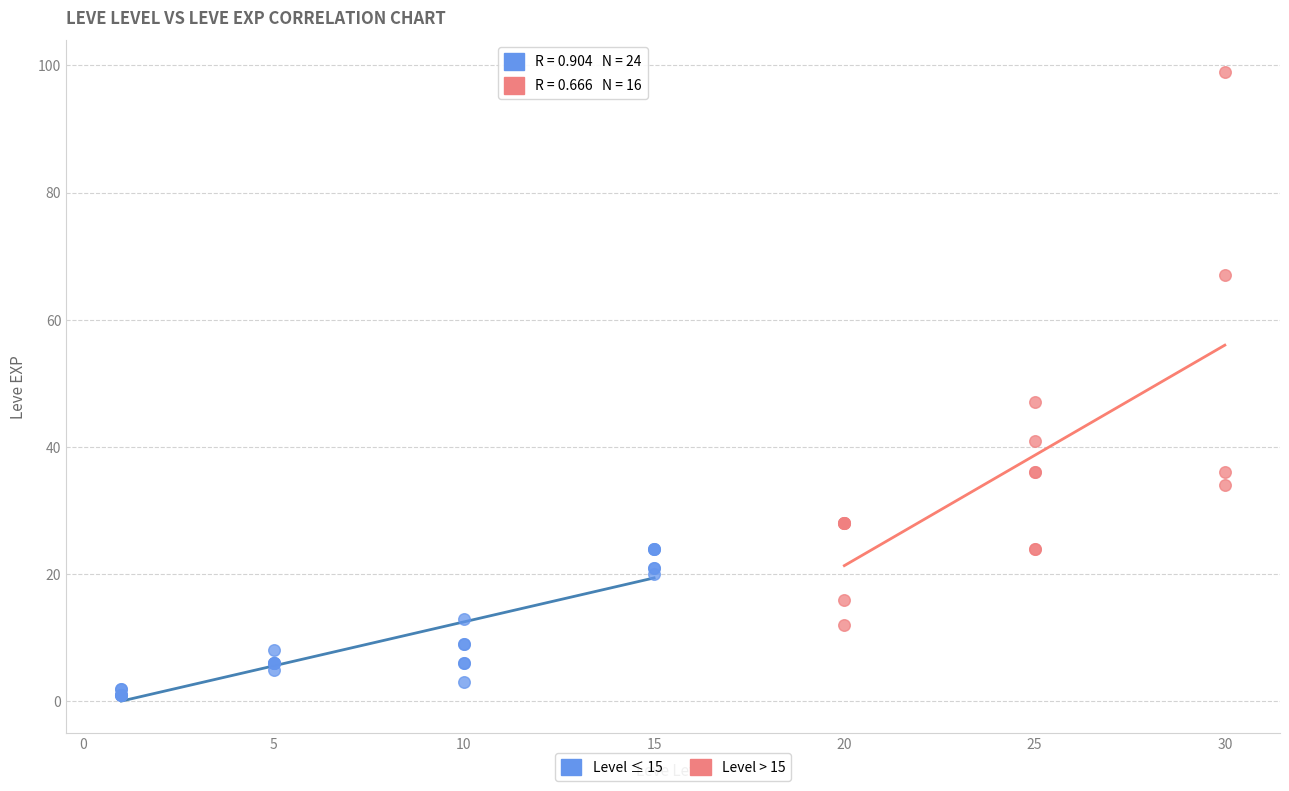

Which series reaches the minimum Y coordinate?

Level ≤ 15